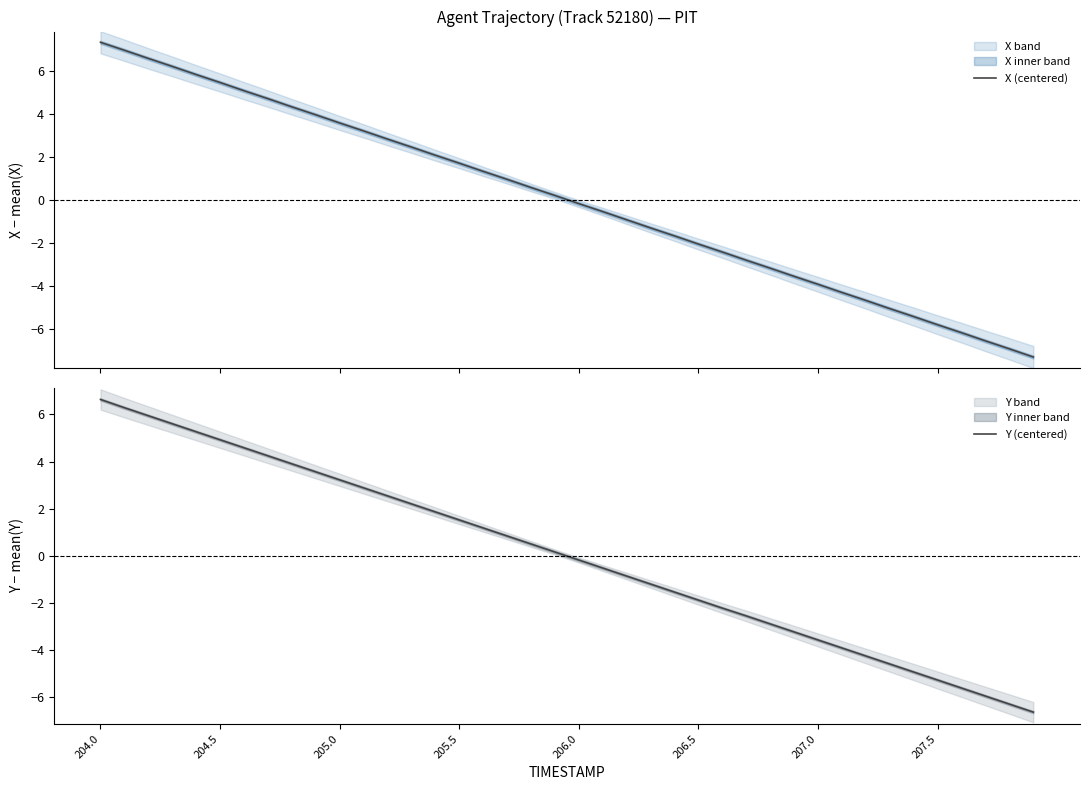

What is the maximum value for X (centered)?

7.3